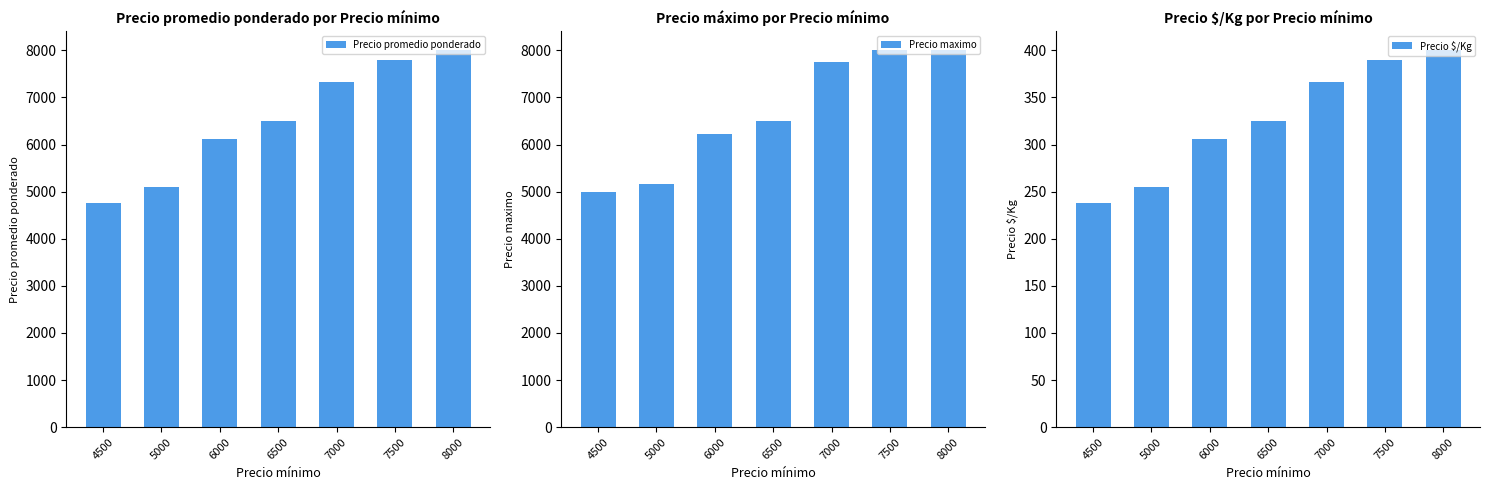

What is the difference between the maximum and minimum values in the Precio promedio ponderado series?

3246.0